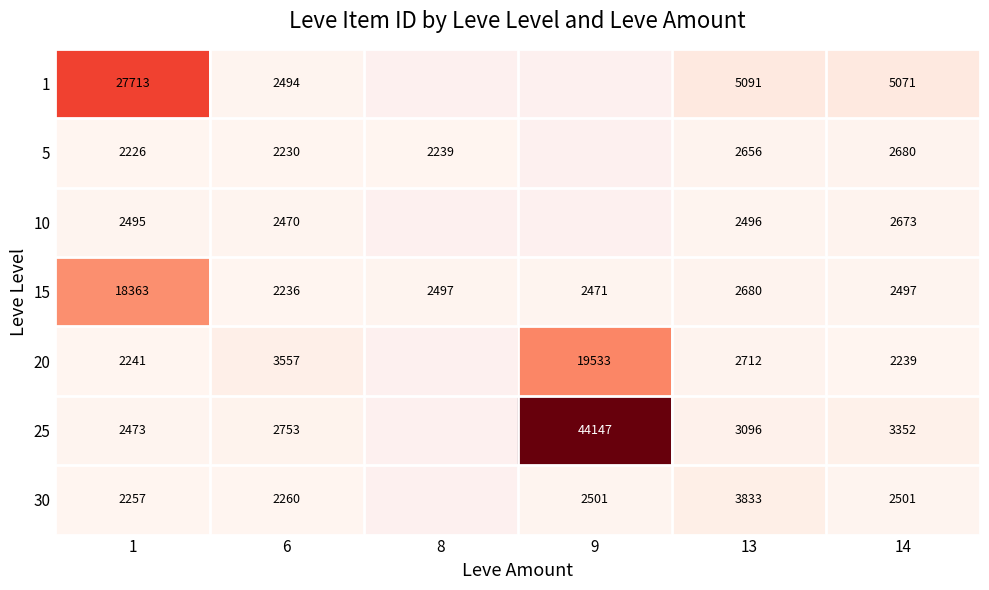

Is the value of 5 at 14 greater than the value of 10 at 14?

Yes